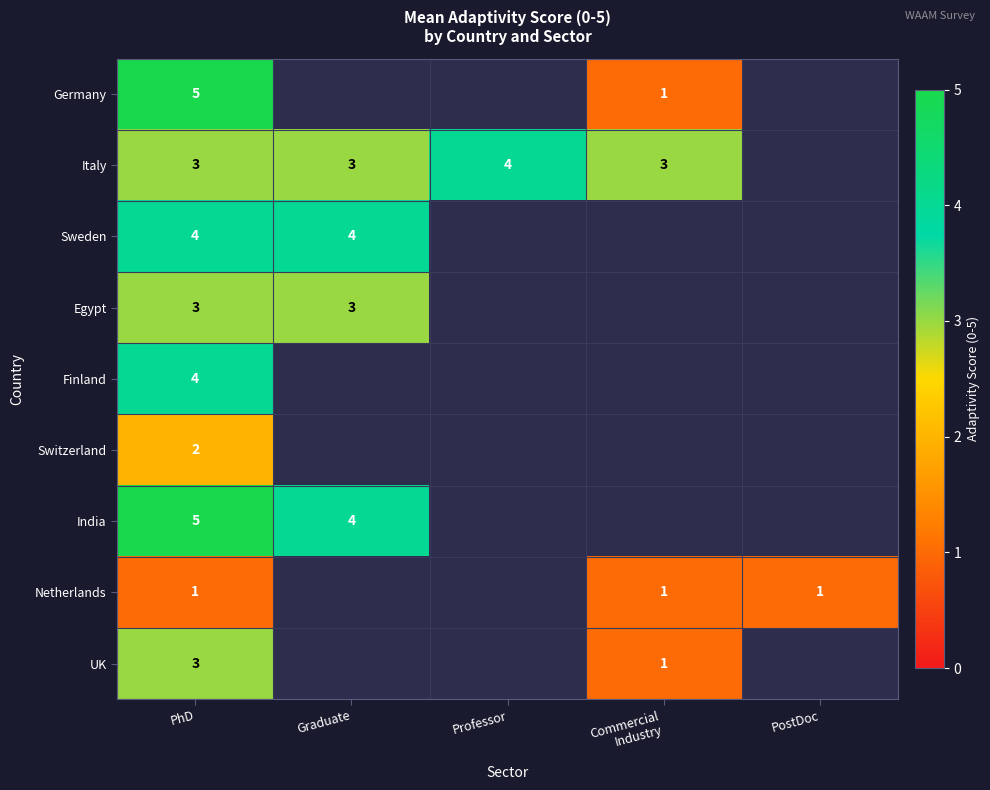

The value of Italy at Professor is 4. True or false?

True